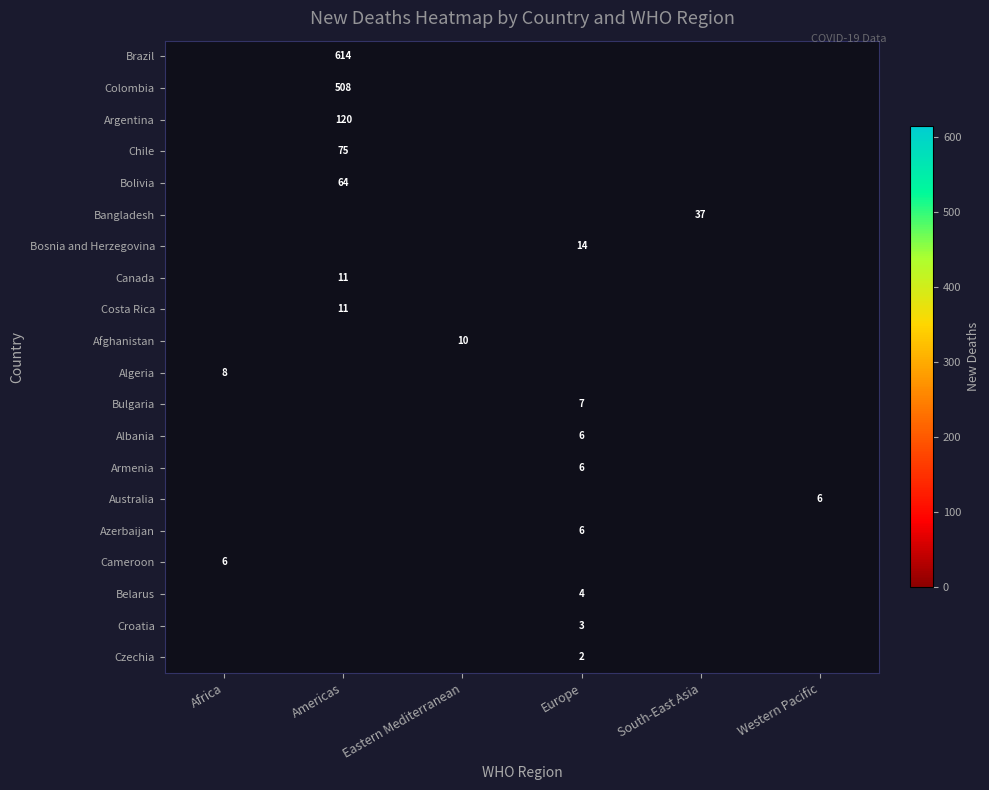

Count the number of data series in this chart.

20